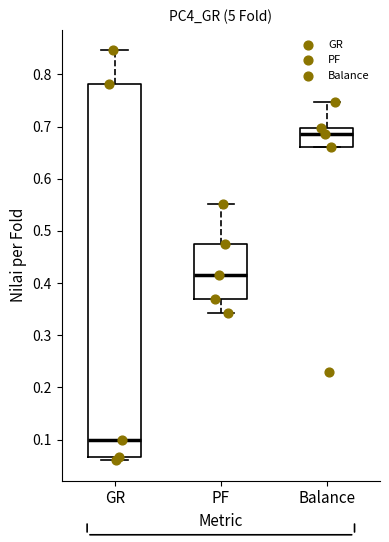

Which box's median line is the lowest?

GR